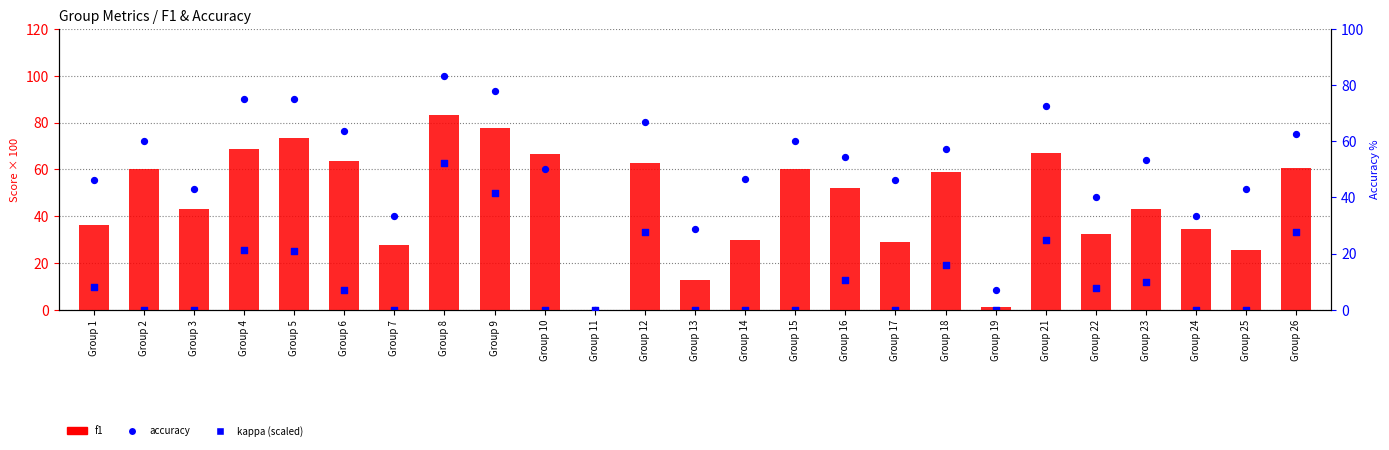

At which category is the sum across all series the highest?

Group 8